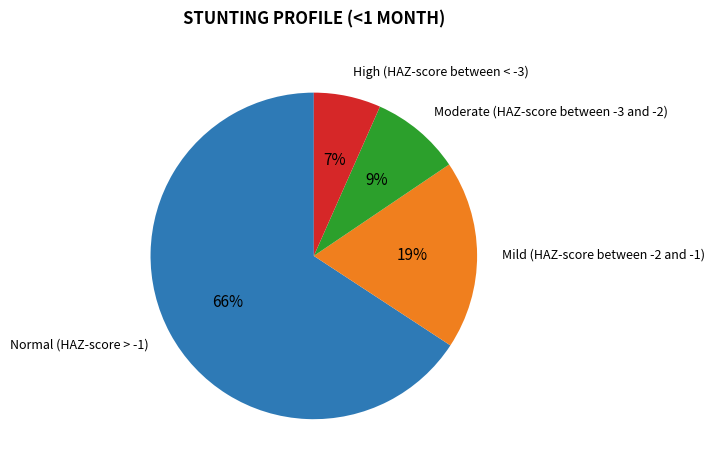

Is there any slice that represents more than half of the pie?

Yes